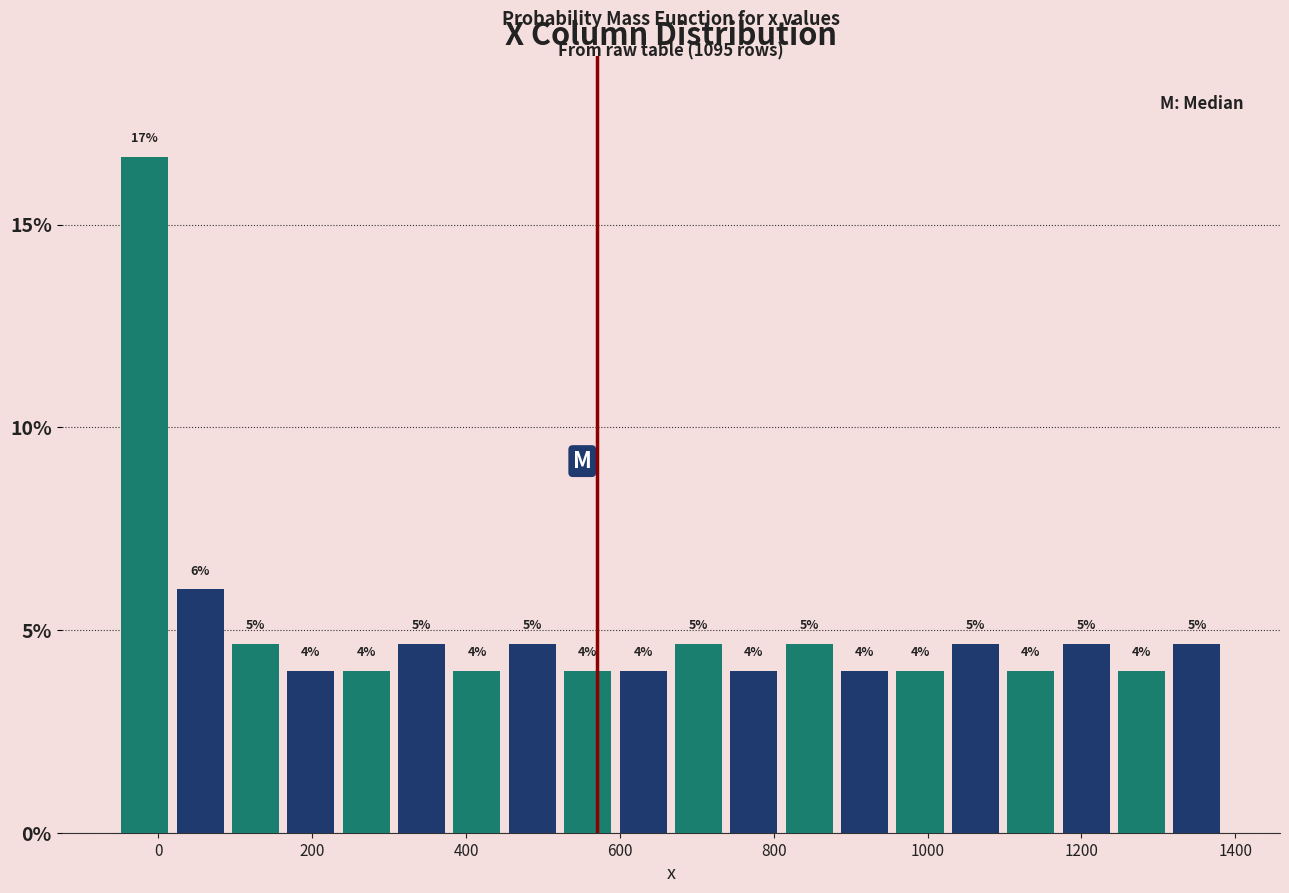

Around what value on the x-axis is the tallest bar? Give the approximate position of its centre, as read against the axis.

-20